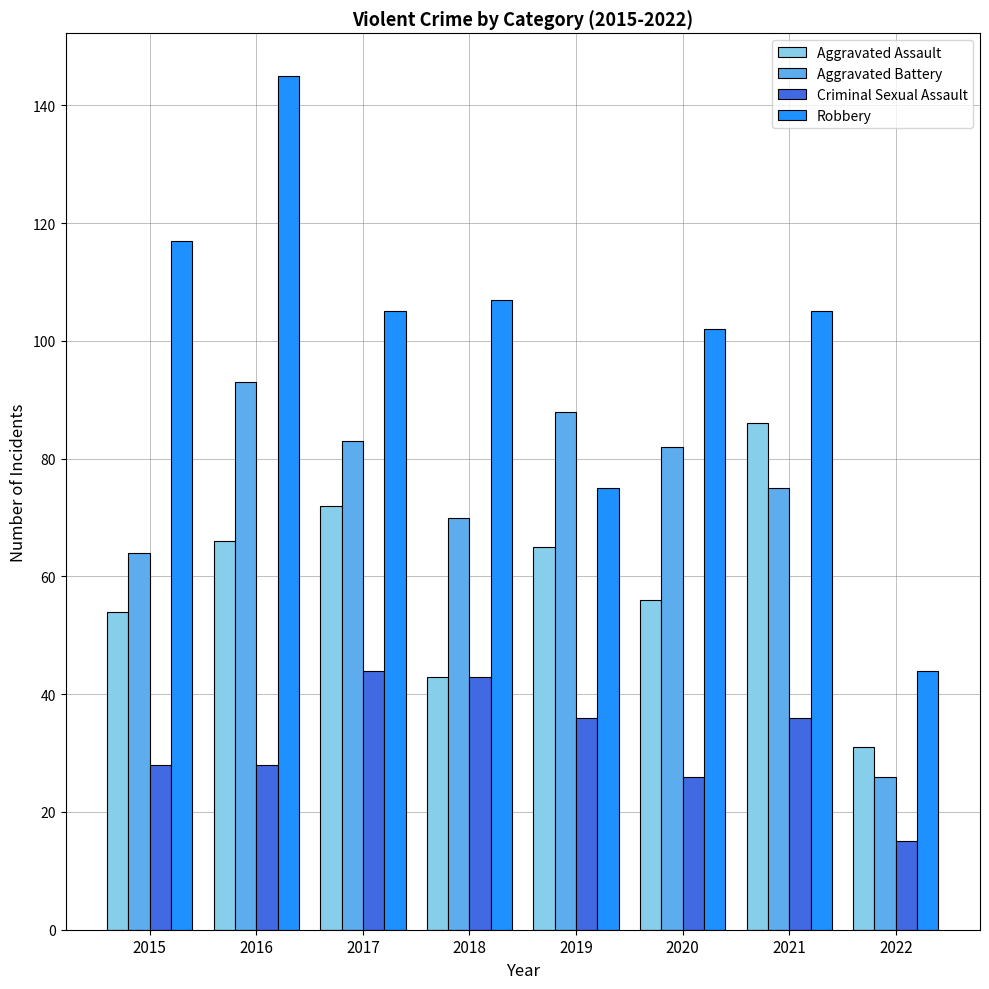

At which label does Criminal Sexual Assault reach its minimum?

2022